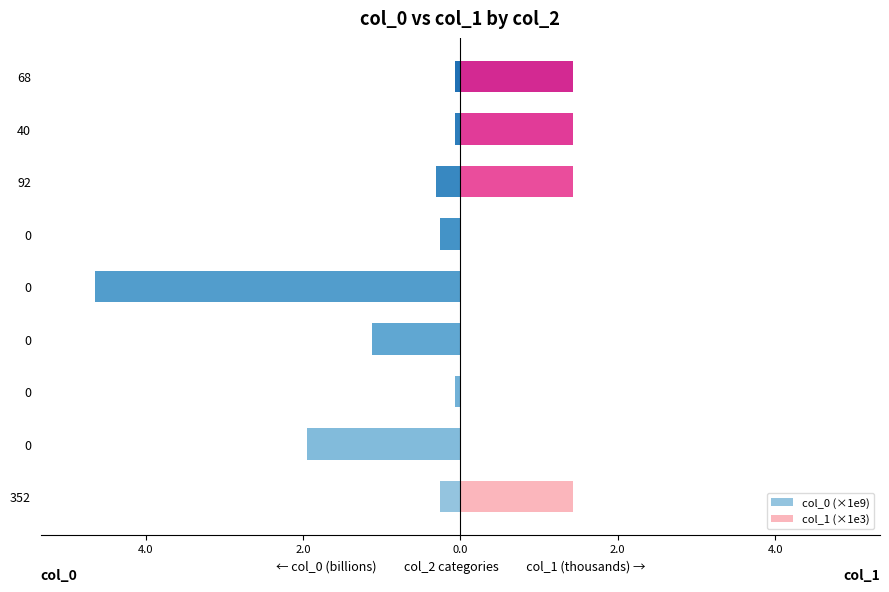

How many values in col_1 (×1e3) are above zero?

7